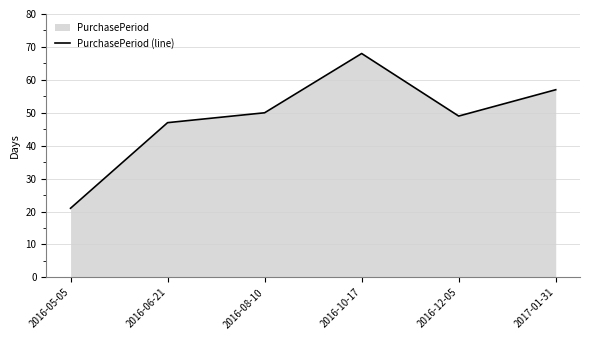

Rank the categories by value from lowest to highest.

2016-05-05, 2016-06-21, 2016-12-05, 2016-08-10, 2017-01-31, 2016-10-17